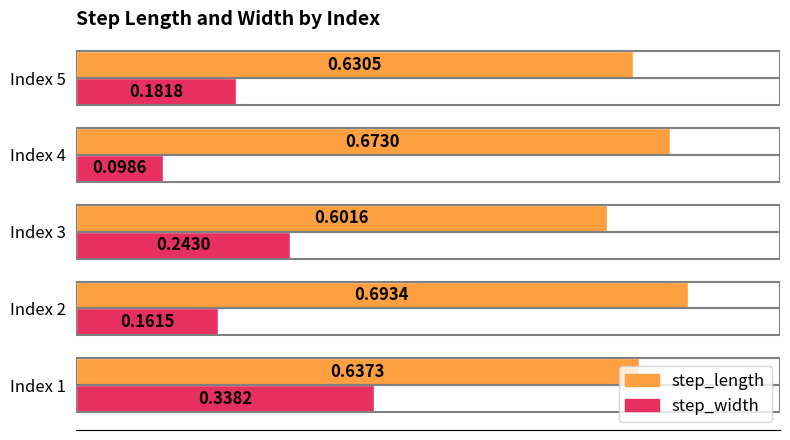

Is the value of step_width at Index 2 greater than the value of step_length at Index 2?

No